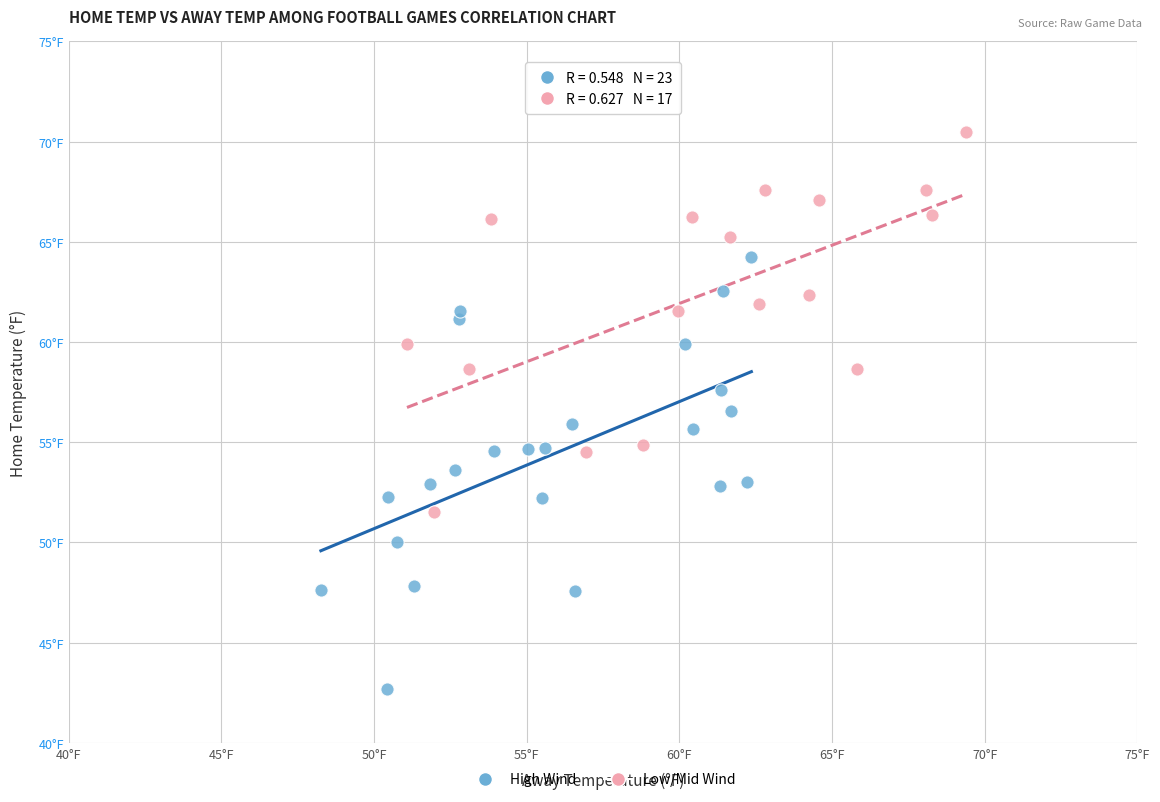

What are all the series names shown in the legend?

High Wind, Low/Mid Wind